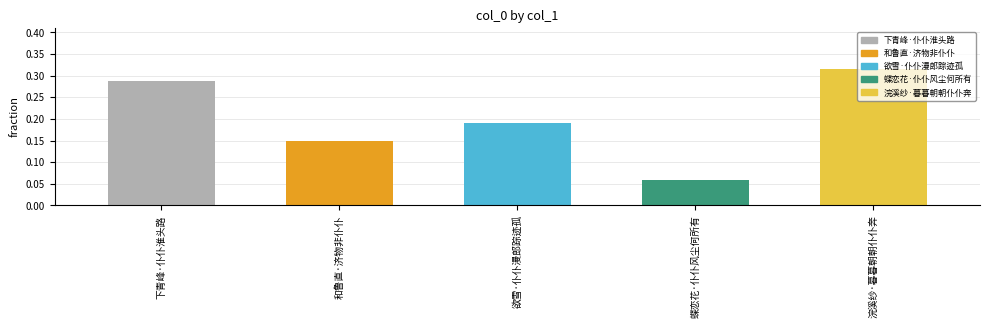

How many bars are there in total?

5